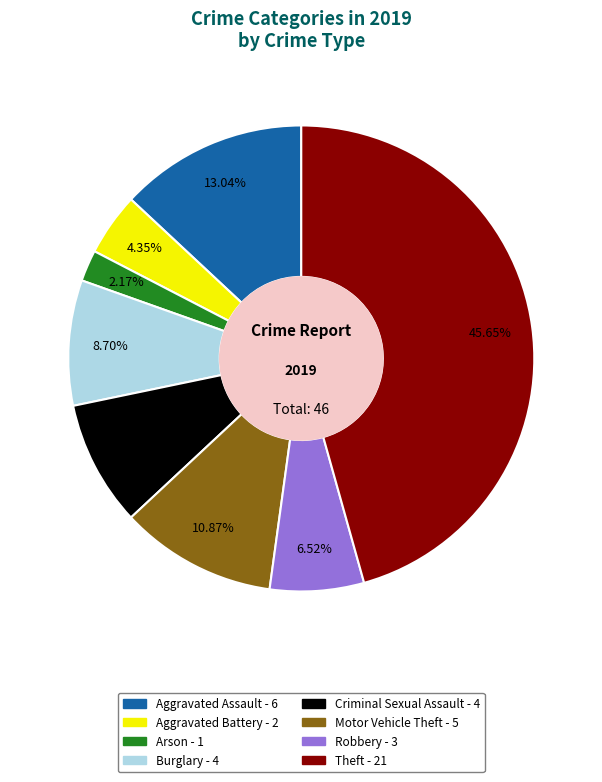

Does Arson represent more than half of the total?

No